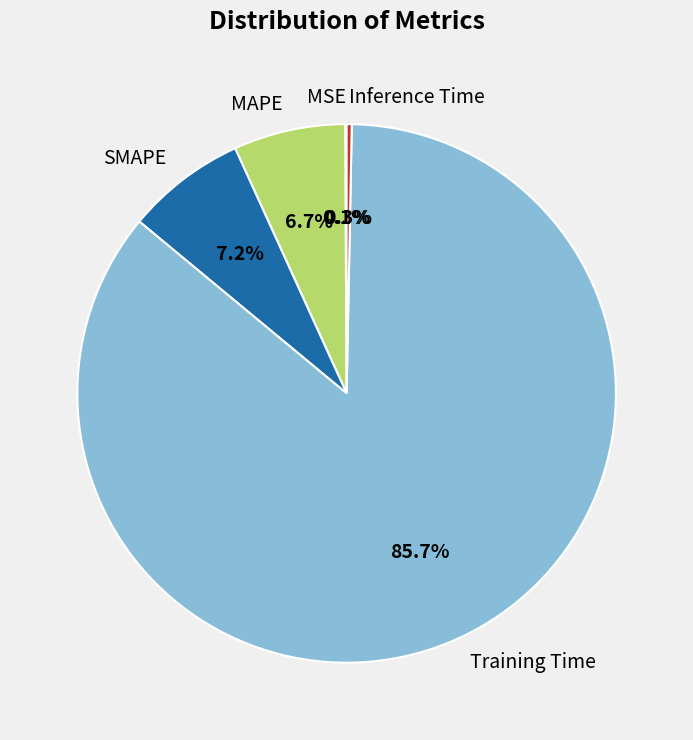

Does any single category account for the majority?

Yes